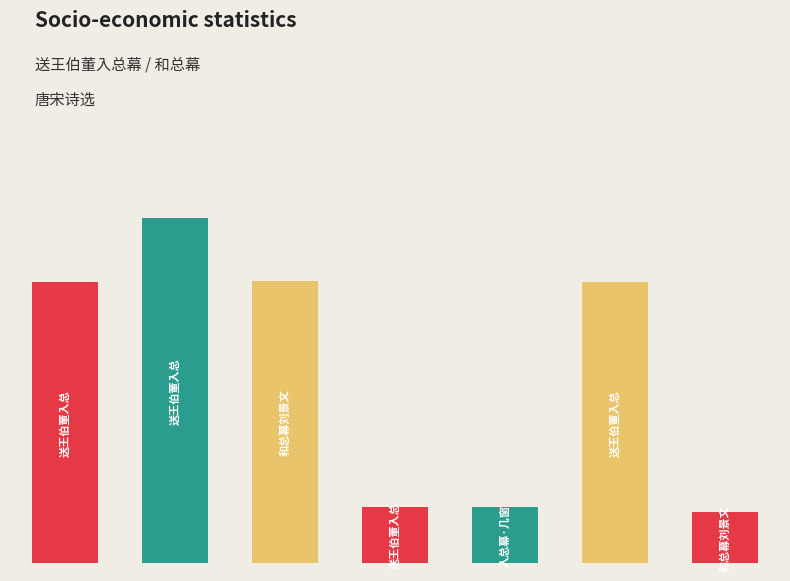

What is the change in value from 送王伯董入总幕 其一 to 送王伯董入总幕 其二?

+1